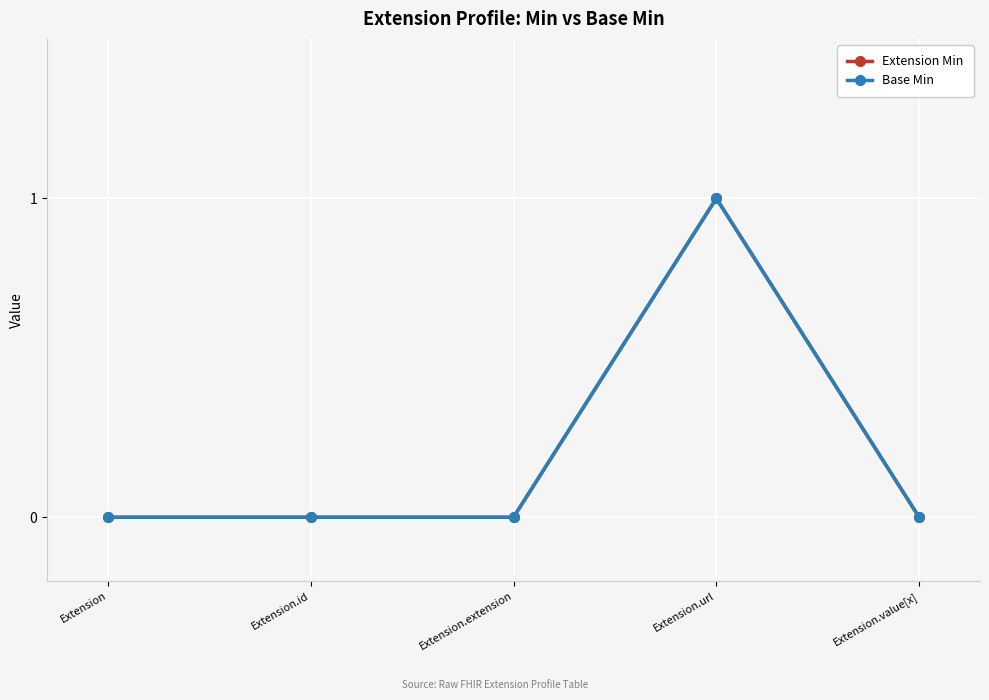

Reading left to right, what are all the values shown in this chart?

Extension Min: 0	0	0	1	0
Base Min: 0	0	0	1	0